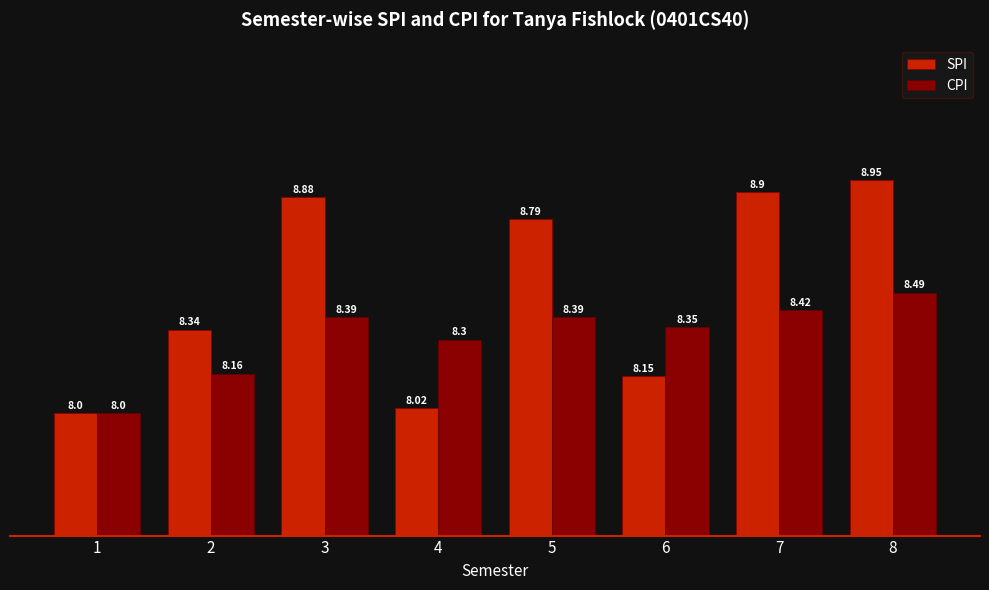

At which category is the sum across all series the highest?

8